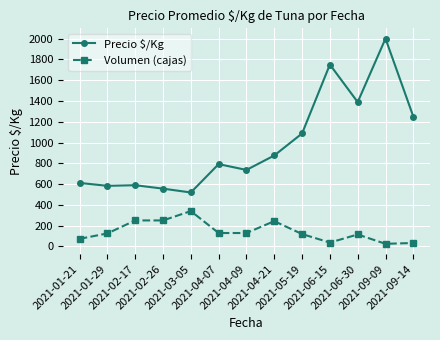

True or false: Volumen (cajas) and Precio $/Kg intersect in this chart.

False